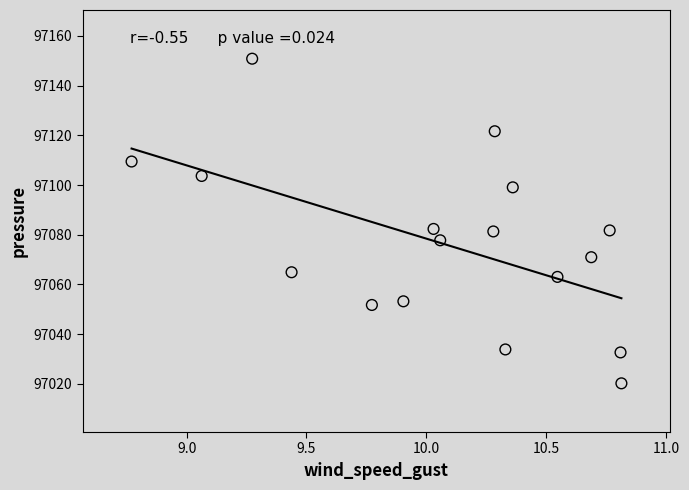

What is the range of X values (max minus min)?

2.0